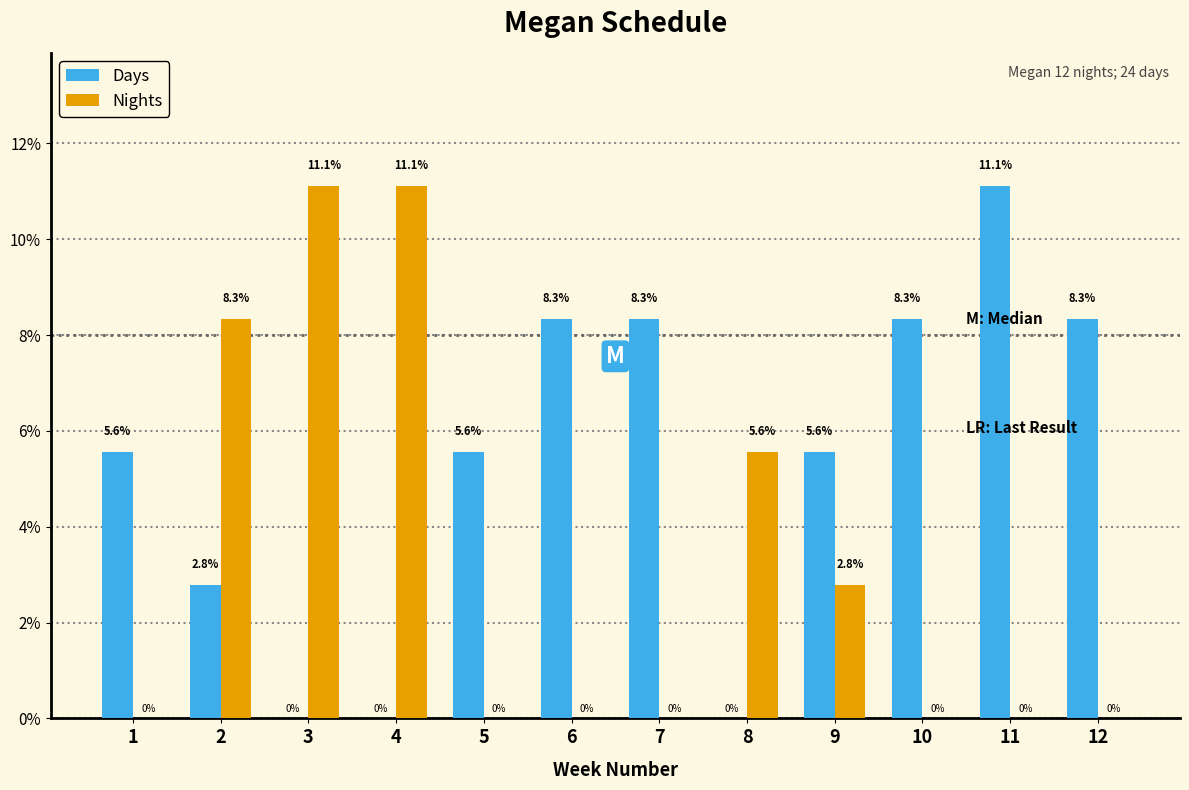

Reading left to right, list all the values displayed in this chart.

Days: 1=5.6	2=2.8	3=0.0	4=0.0	5=5.6	6=8.3	7=8.3	8=0.0	9=5.6	10=8.3	11=11.1	12=8.3
Nights: 1=0.0	2=8.3	3=11.1	4=11.1	5=0.0	6=0.0	7=0.0	8=5.6	9=2.8	10=0.0	11=0.0	12=0.0